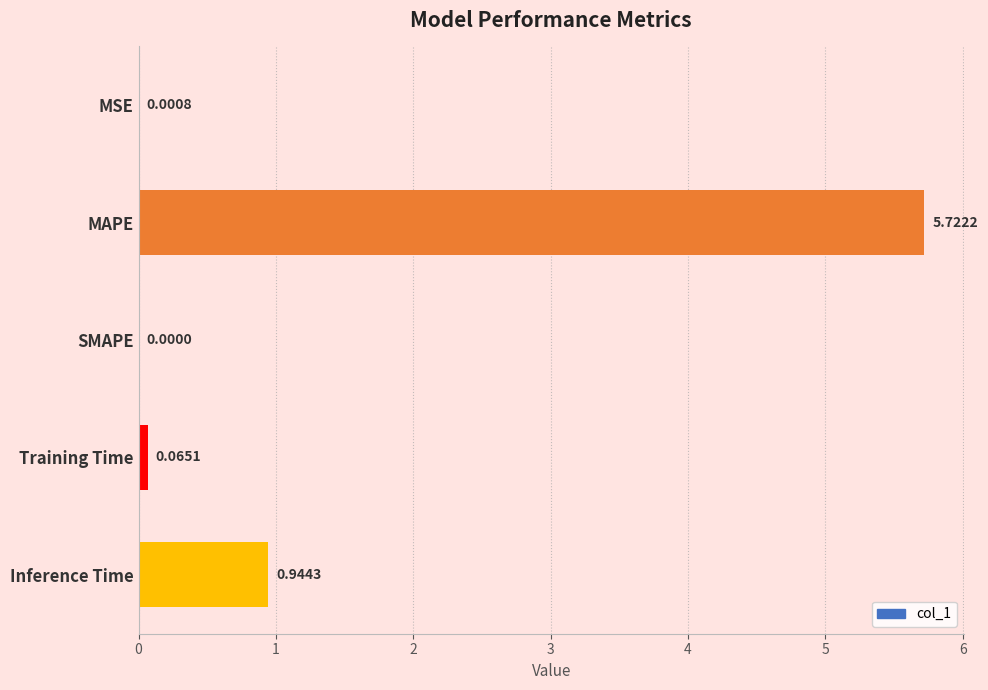

Which label corresponds to the largest value in the chart?

MAPE